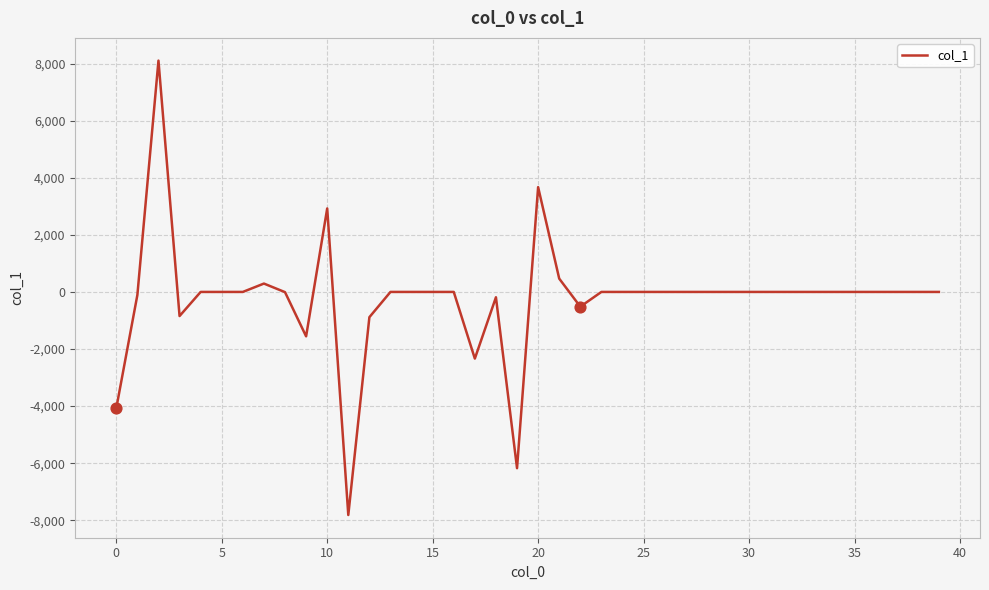

What is the difference between the maximum and minimum values?

15919.7